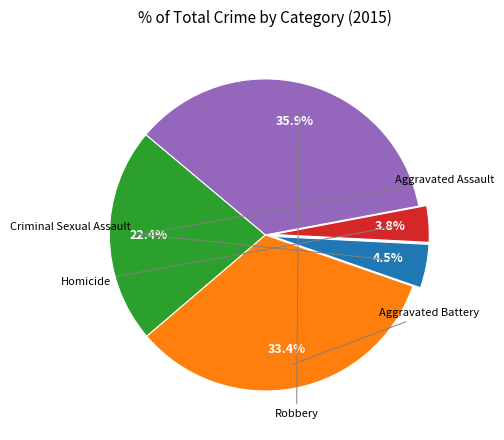

The Homicide slice represents 1% of the pie. True or false?

False